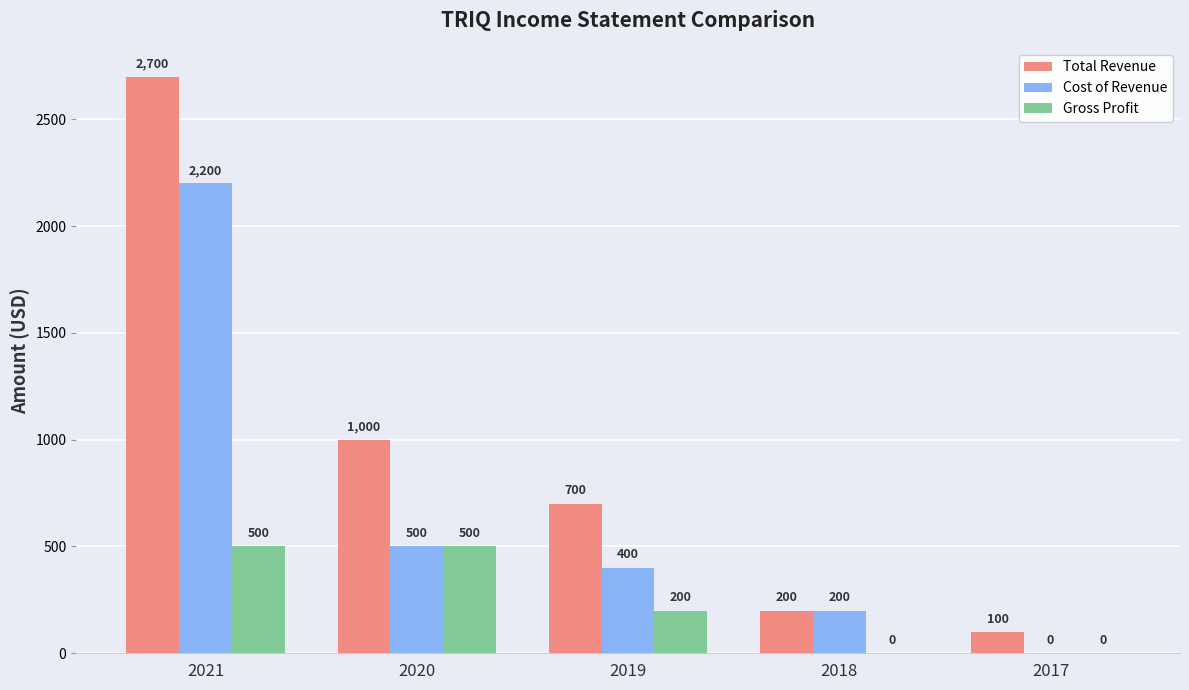

Is it true that Cost of Revenue equals 723 at 2020?

False